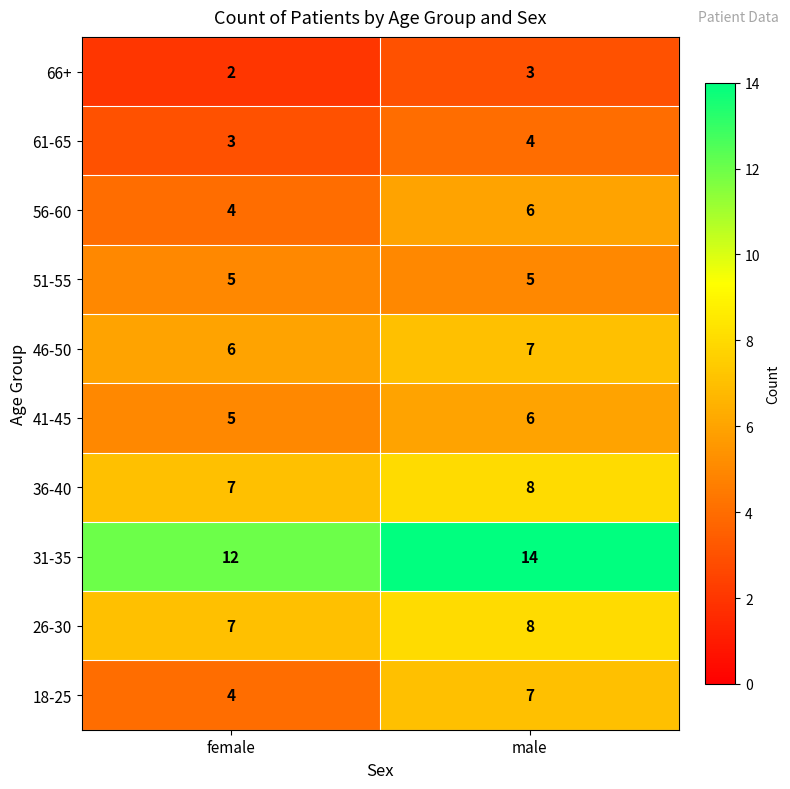

What is the sum of the 31-35 values at female and male?

26